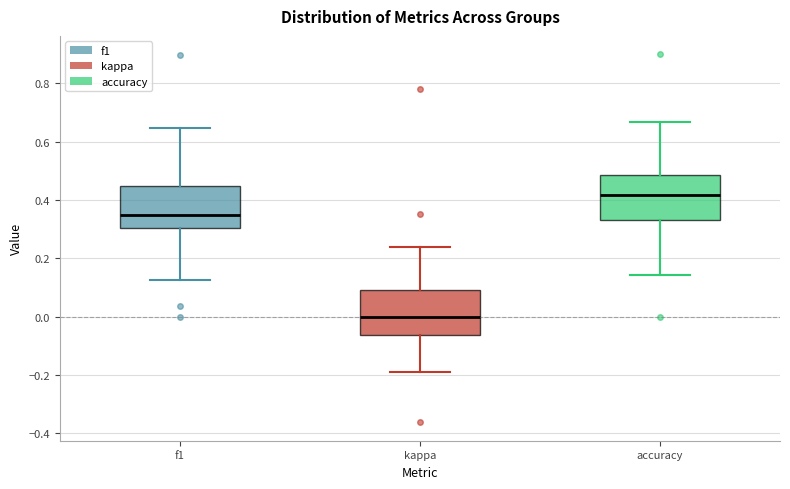

Reading left to right, read every box against the y-axis: the position of its median line, the range the box covers, and the ends of its whiskers. The values are not printed on the chart, so give them approximately, as read against the axis.

f1: median 0.34, box 0.30 to 0.44, whiskers 0.12 to 0.64
kappa: median 0.00, box -0.06 to 0.10, whiskers -0.18 to 0.24
accuracy: median 0.42, box 0.34 to 0.48, whiskers 0.14 to 0.66